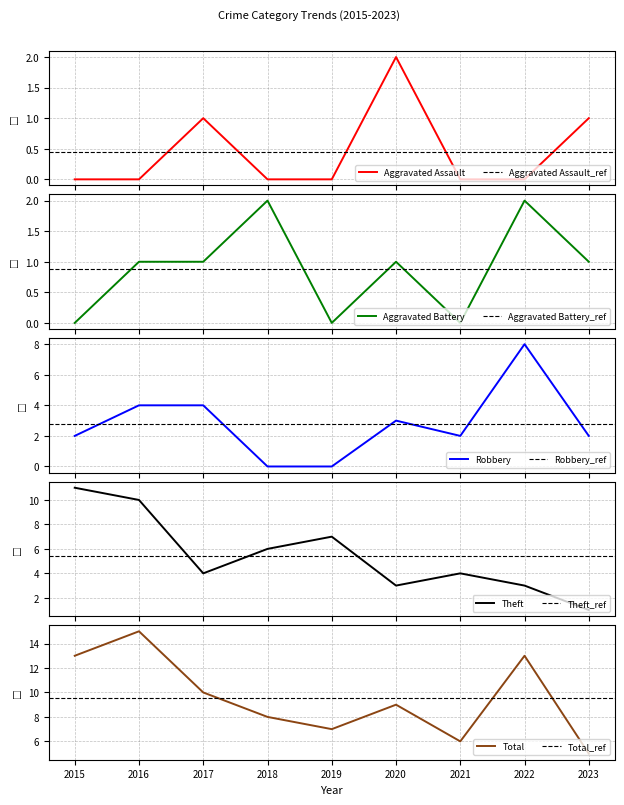

How many data points does each series have?

9